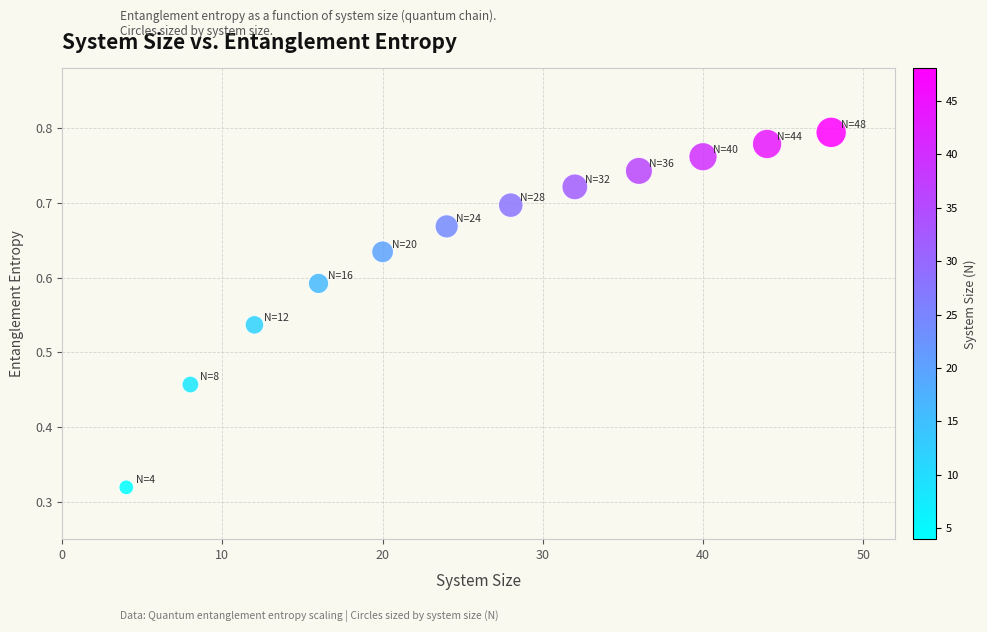

What is the average X value?

26.0